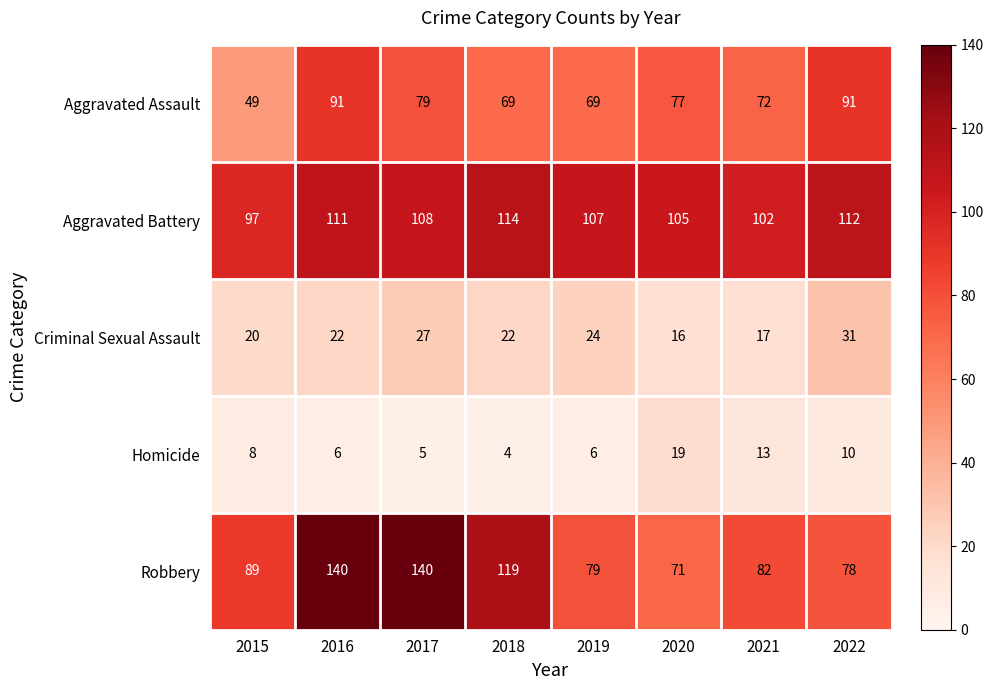

What is the total value across all series at 2018?

328